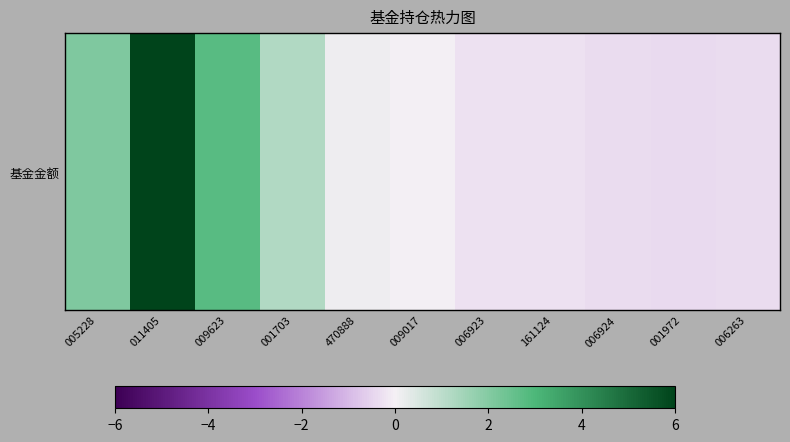

Which category has the lowest value across all series?

001972